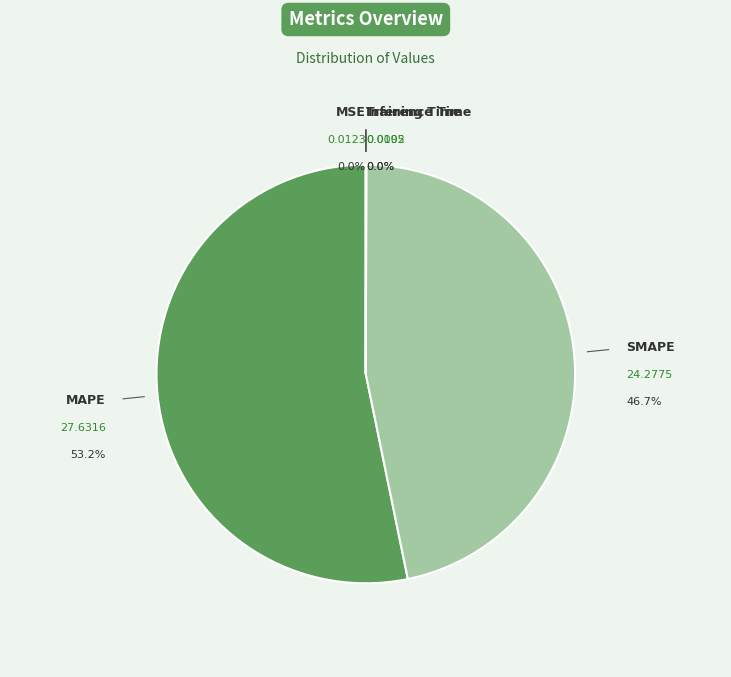

What is the largest slice in the pie chart?

MAPE